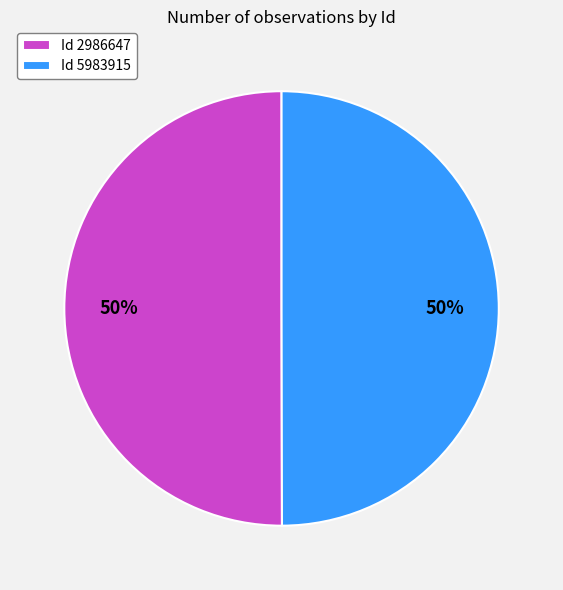

The Id 2986647 slice represents 50% of the pie. True or false?

True